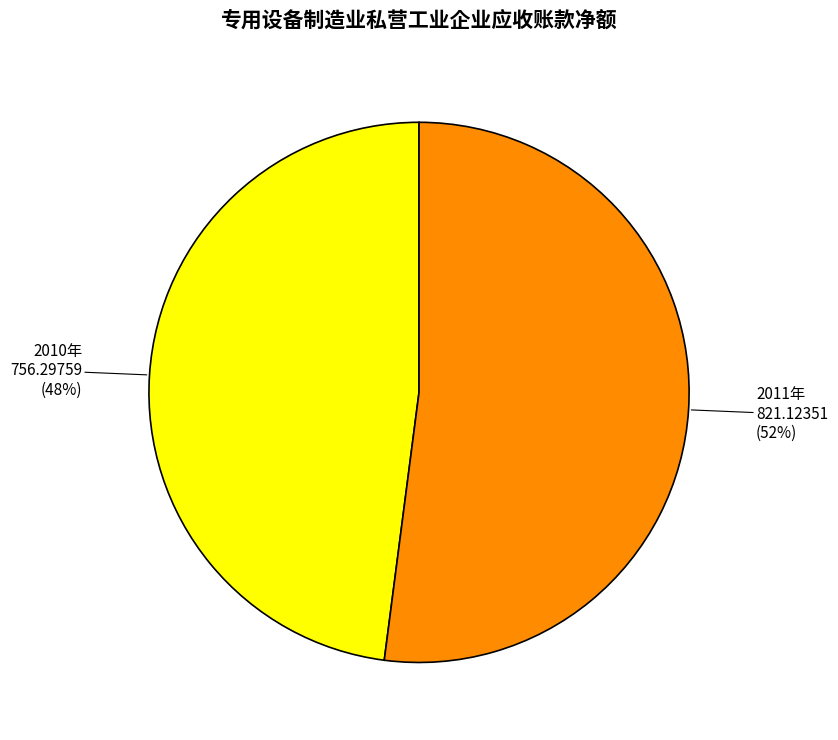

Which category accounts for the majority?

2011年